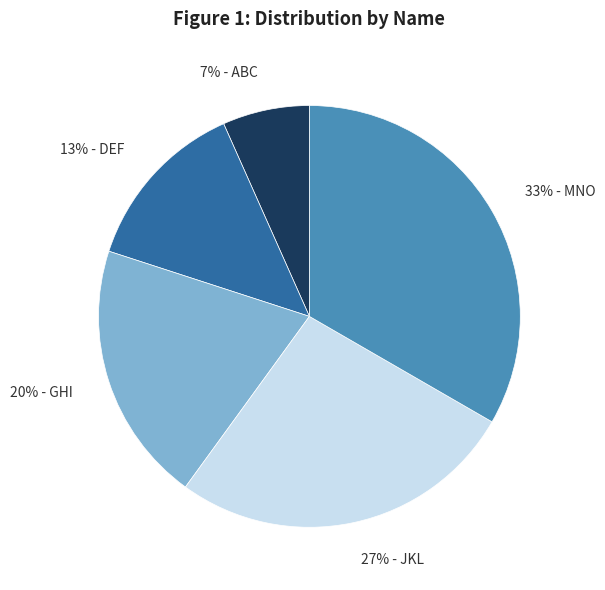

Between 27% - JKL and 20% - GHI, which is larger?

27% - JKL